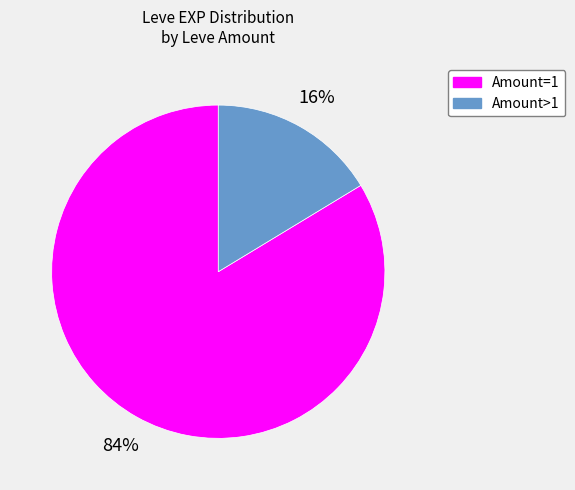

What is the smallest slice in the pie chart?

Amount>1